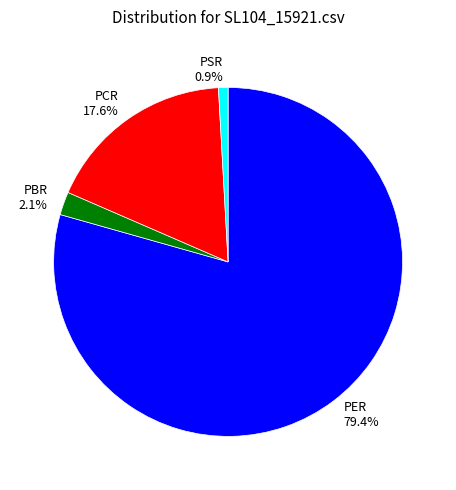

The PCR slice represents 18% of the pie. True or false?

True